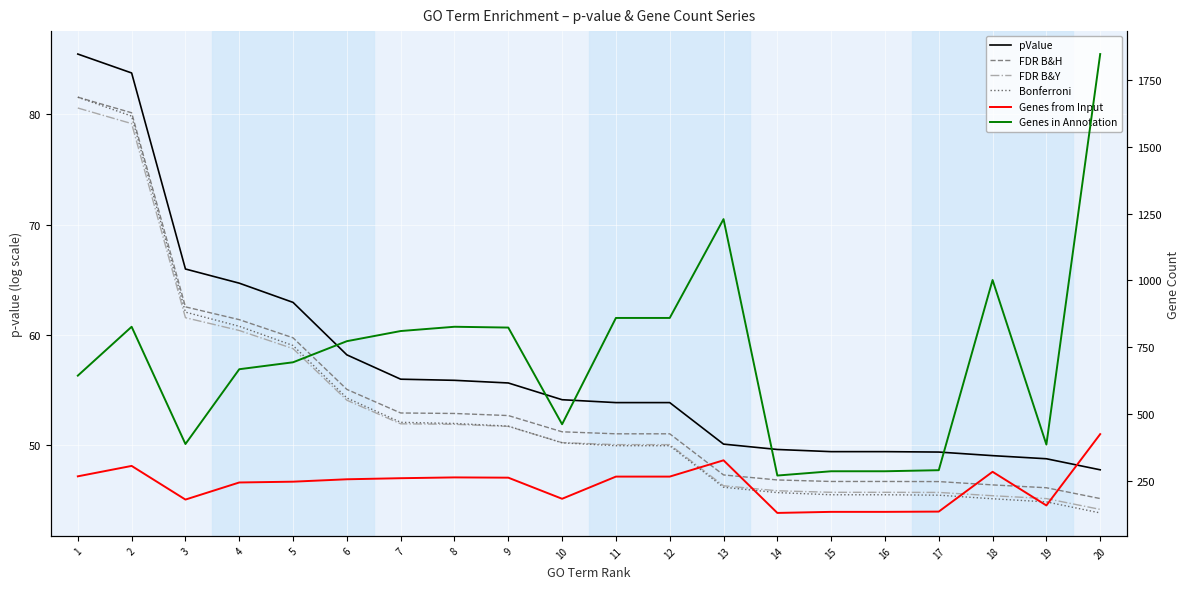

How many data points does each series have?

20